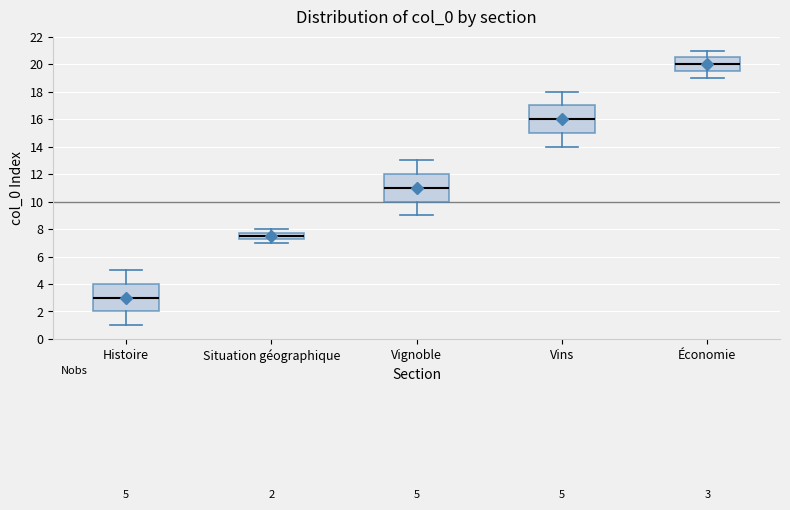

Which box has the lowest median line?

Histoire